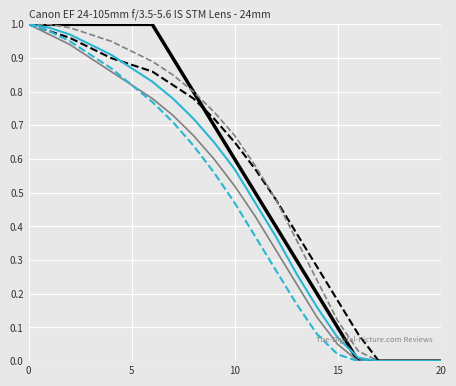

Count the number of categories in the chart.

21